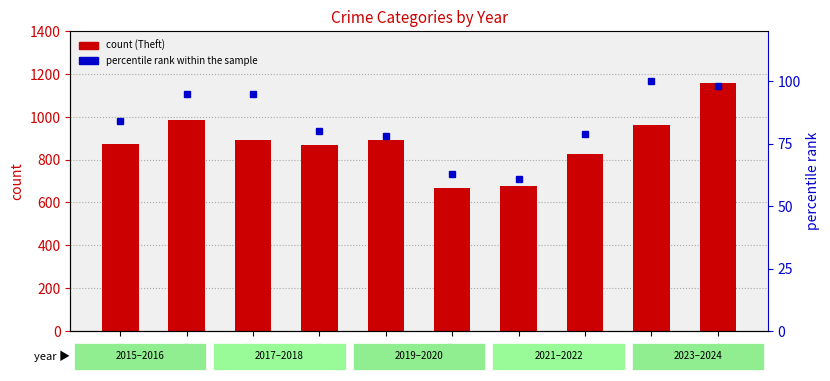

Is it true that Theft equals 666 at 2020?

True